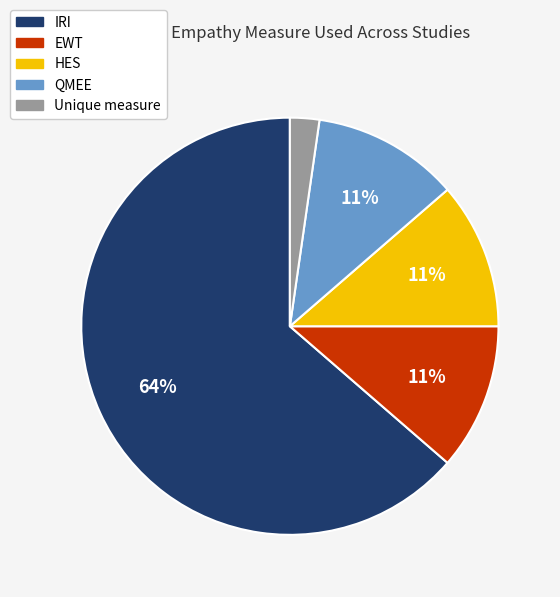

Which has a higher value, HES or IRI?

IRI